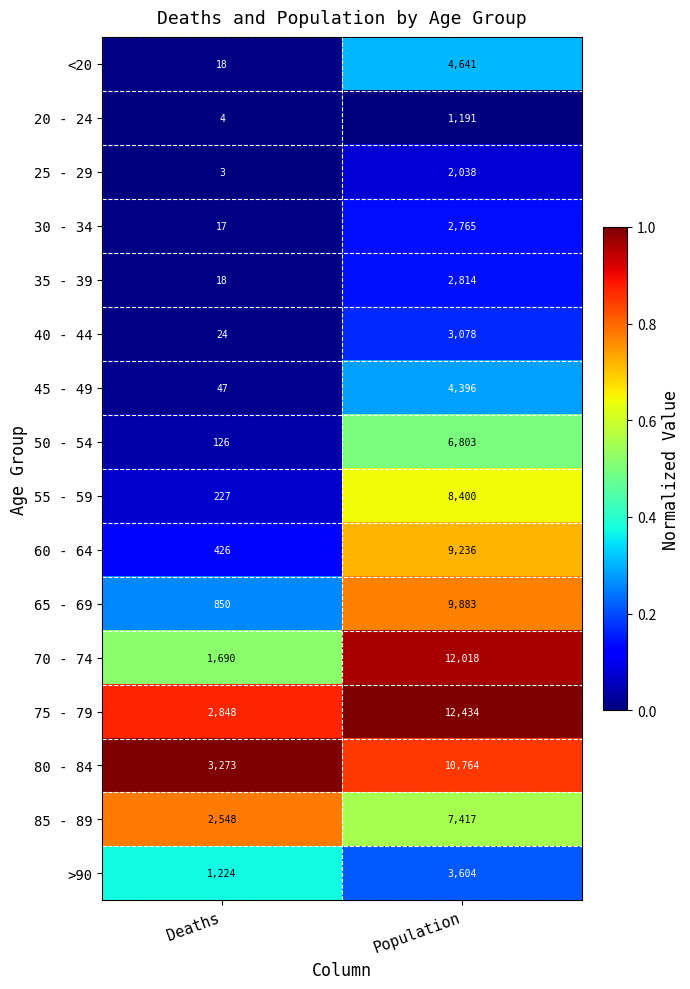

What is the average value of the 40 - 44 series?

1551